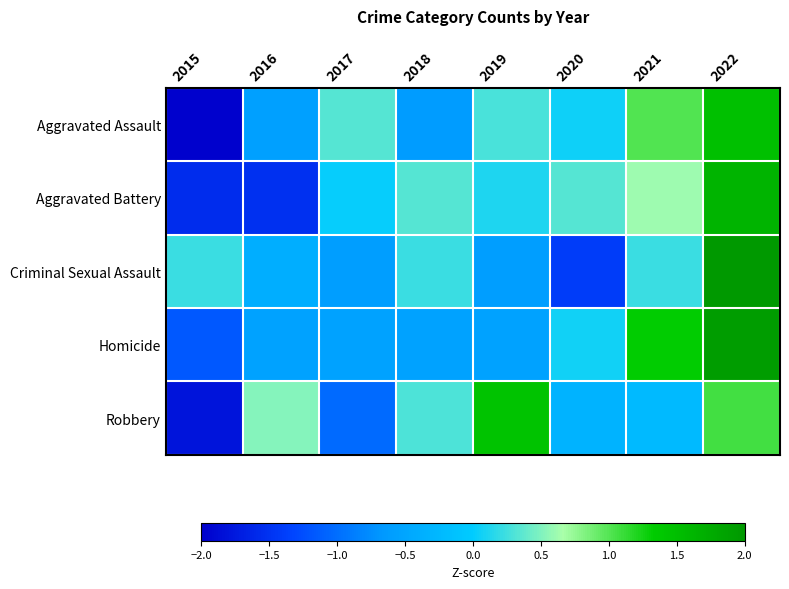

Which series changed the most between 2019 and 2020?

Robbery